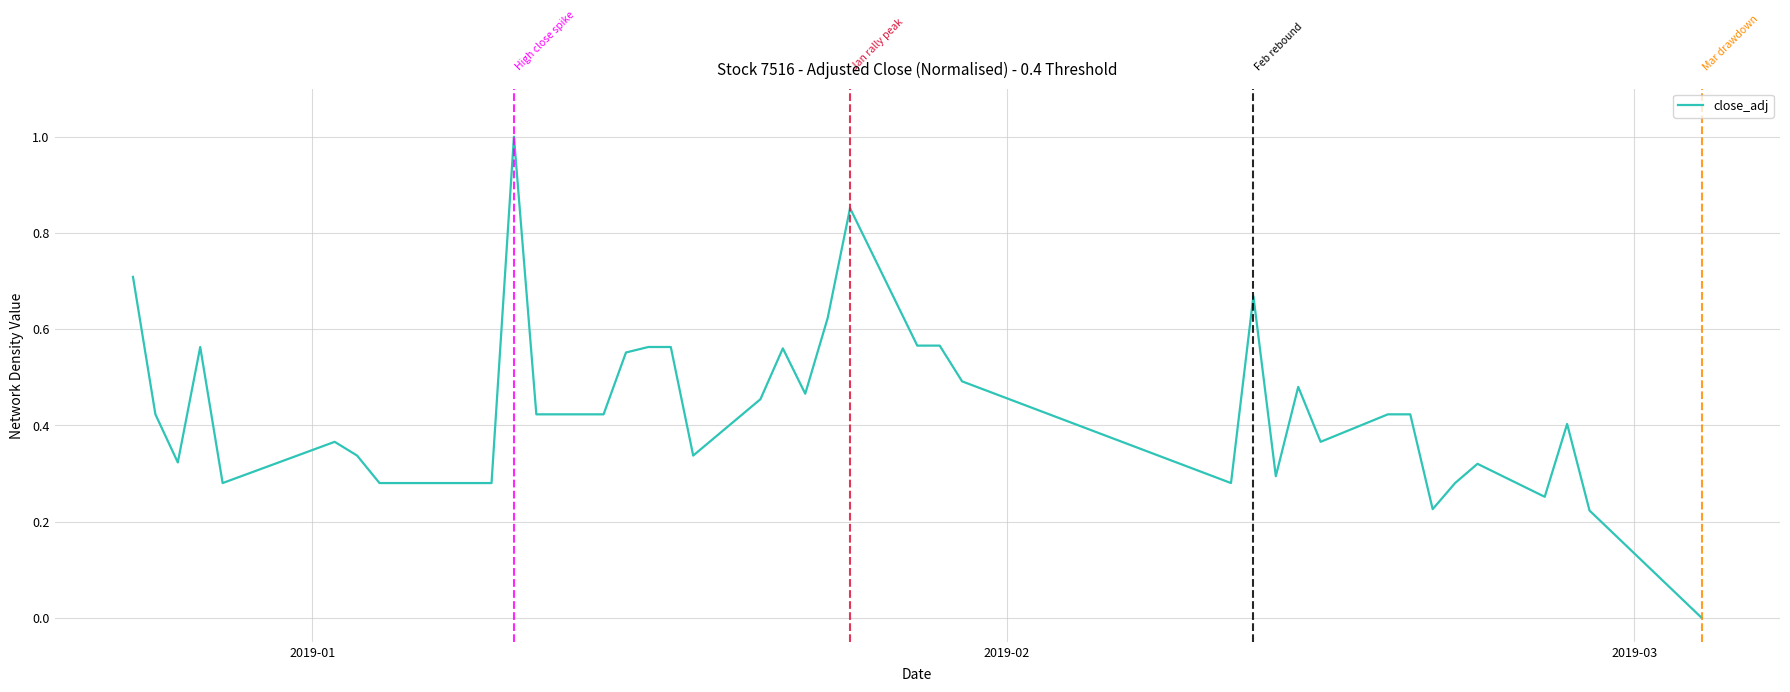

What is the difference between the maximum and minimum values?

1.0